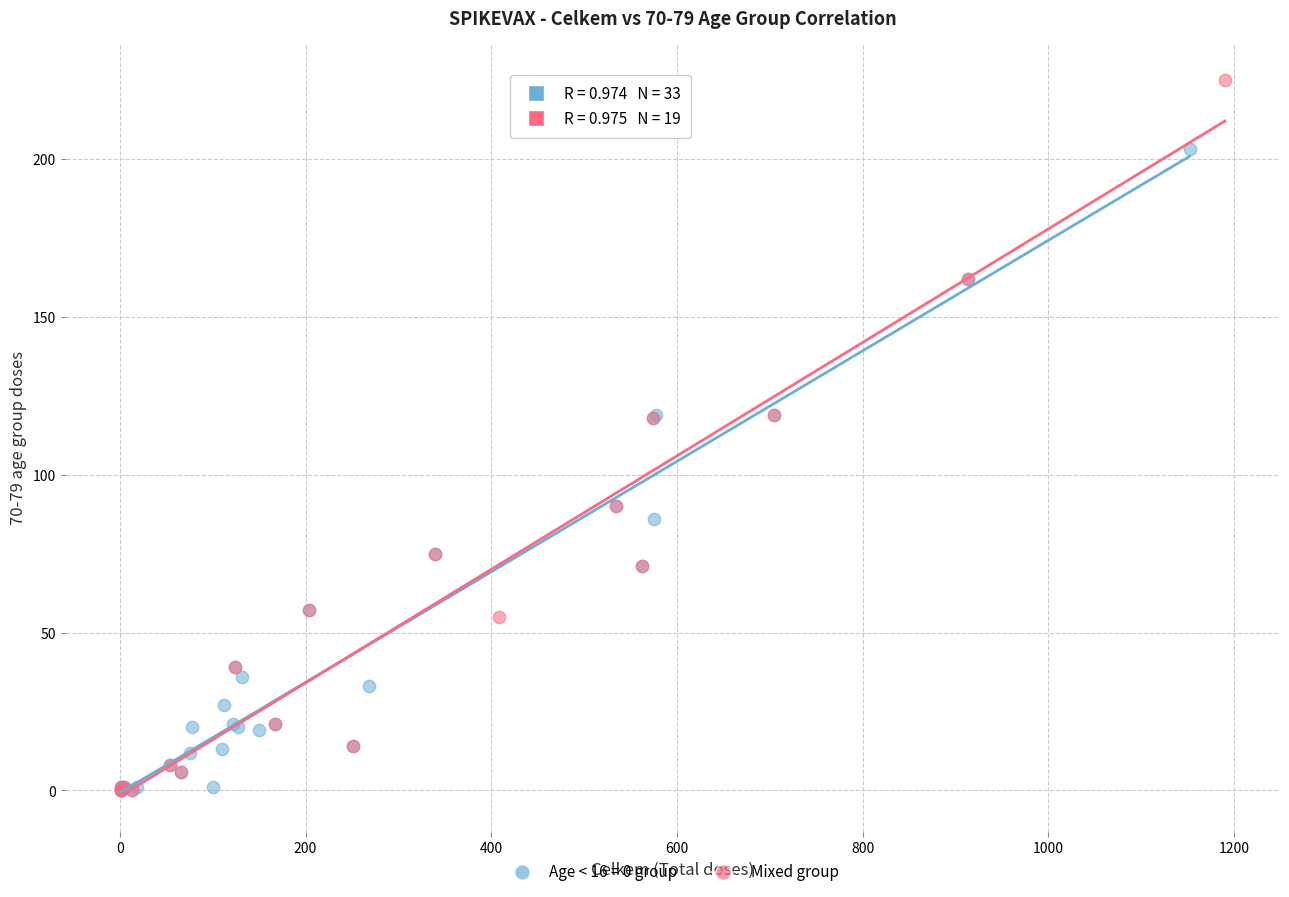

Which series has the widest spread of Y values?

Mixed group